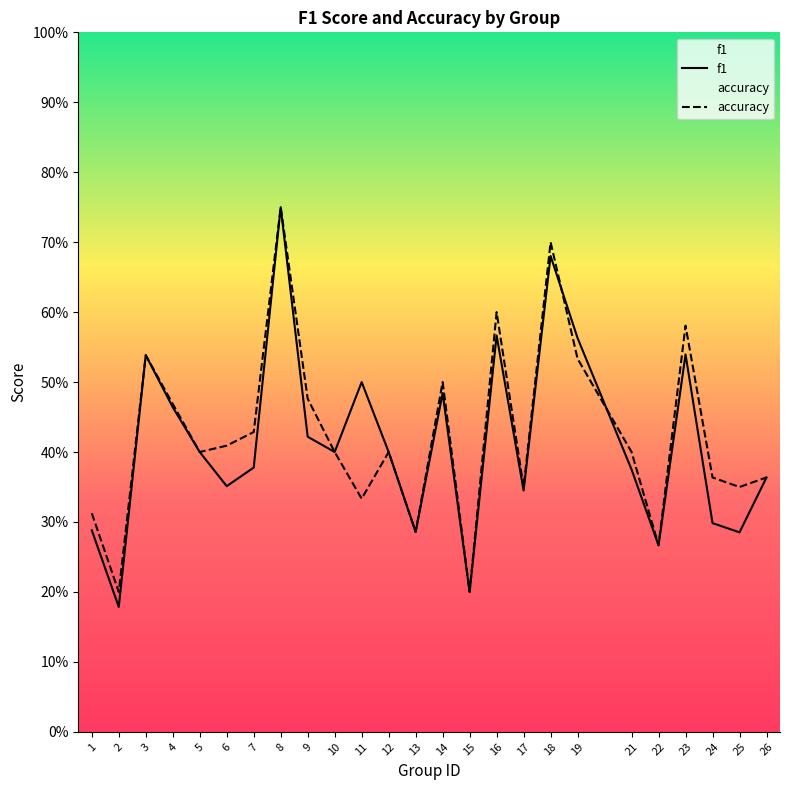

Rank the categories by f1 value from lowest to highest.

2, 15, 22, 25, 13, 1, 24, 17, 6, 26, 21, 7, 5, 10, 12, 9, 4, 14, 11, 3, 23, 19, 16, 18, 8